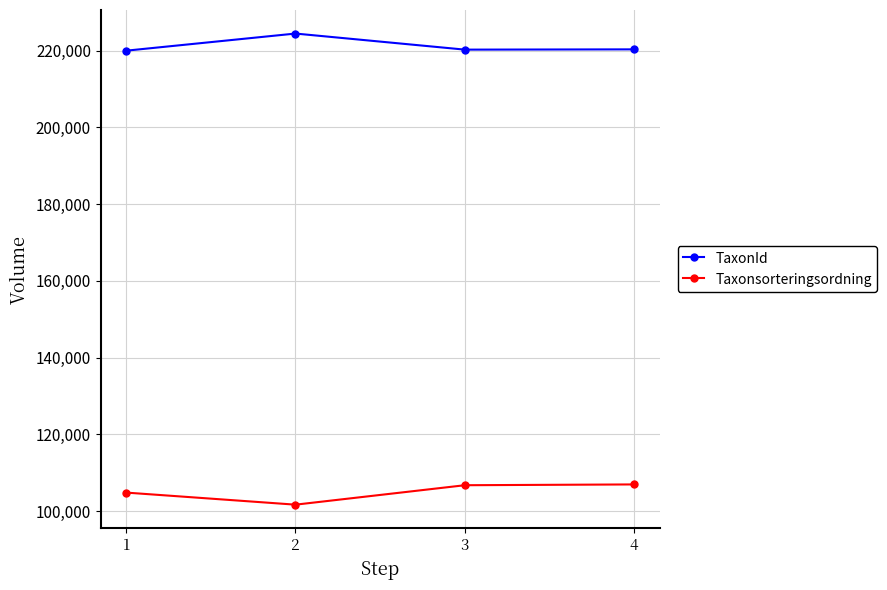

Is it true that Taxonsorteringsordning equals 104838 at 1?

True